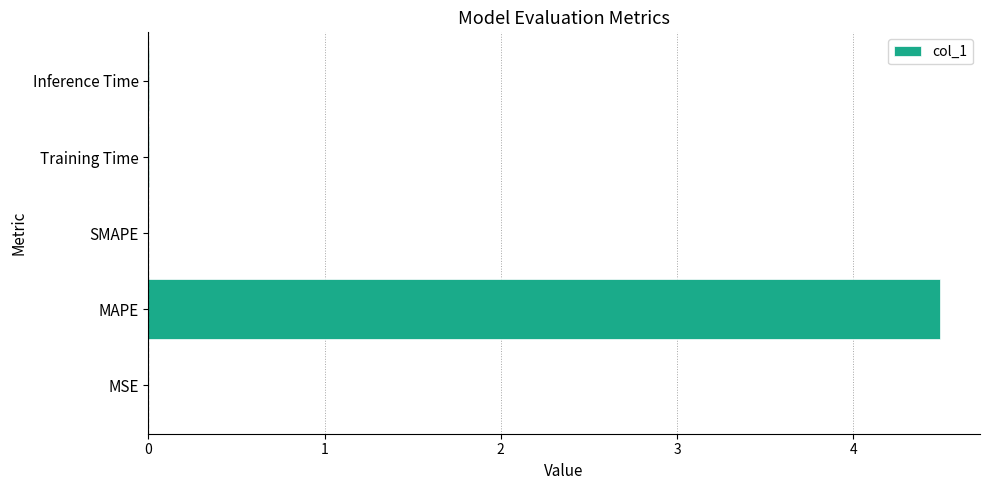

Which label corresponds to the largest value in the chart?

MAPE